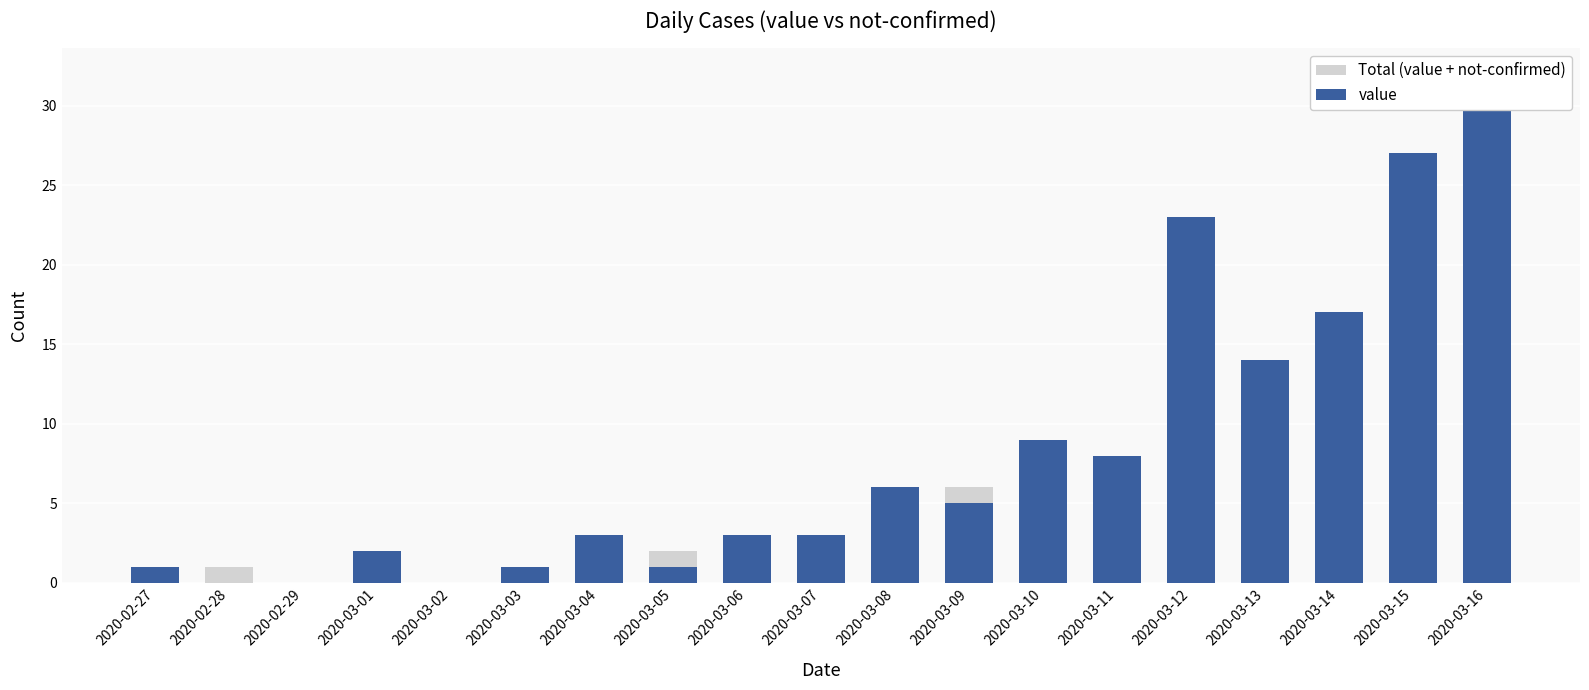

Rank the series by their average value, from highest to lowest.

Total (value + not-confirmed), value